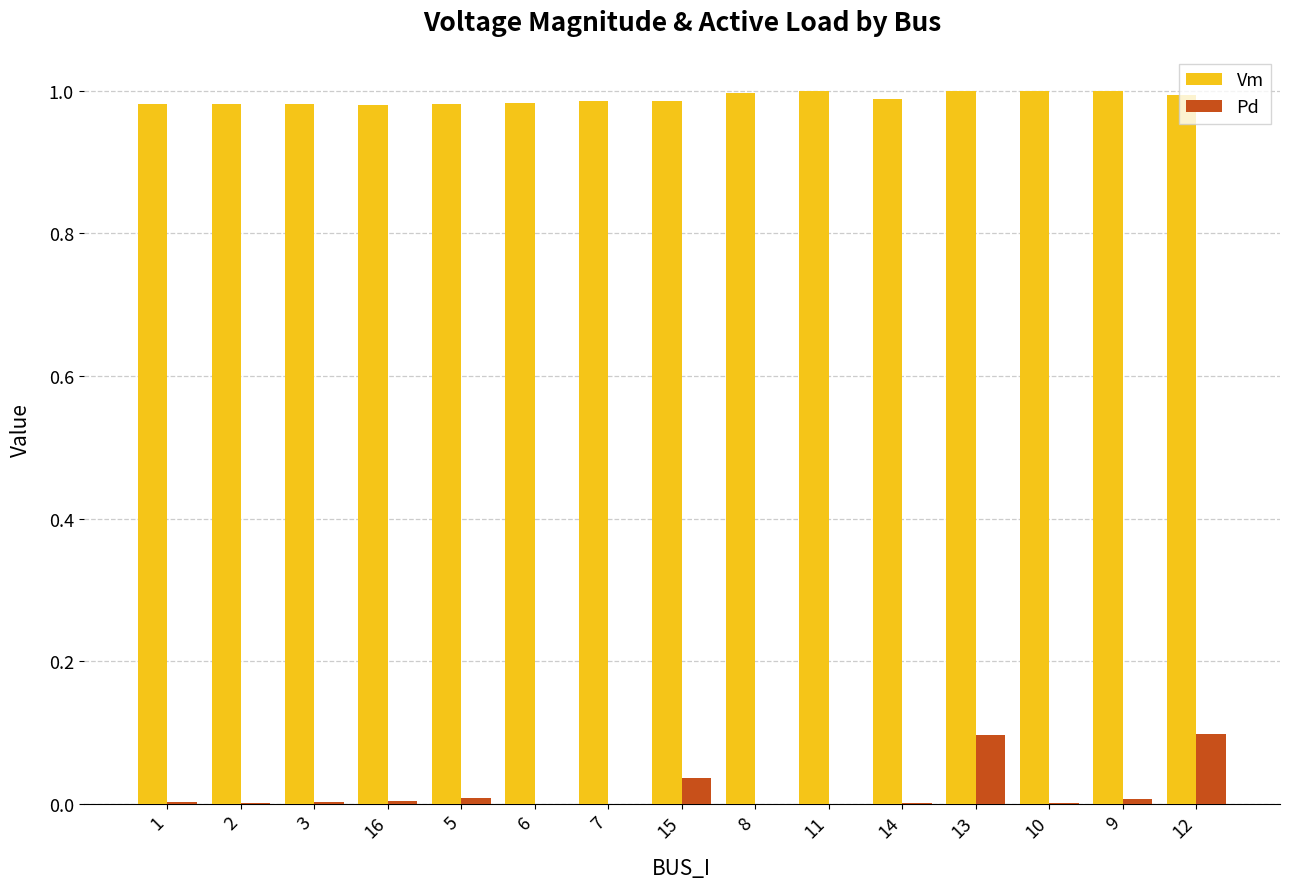

The value of Pd at 5 is 0.0. True or false?

True